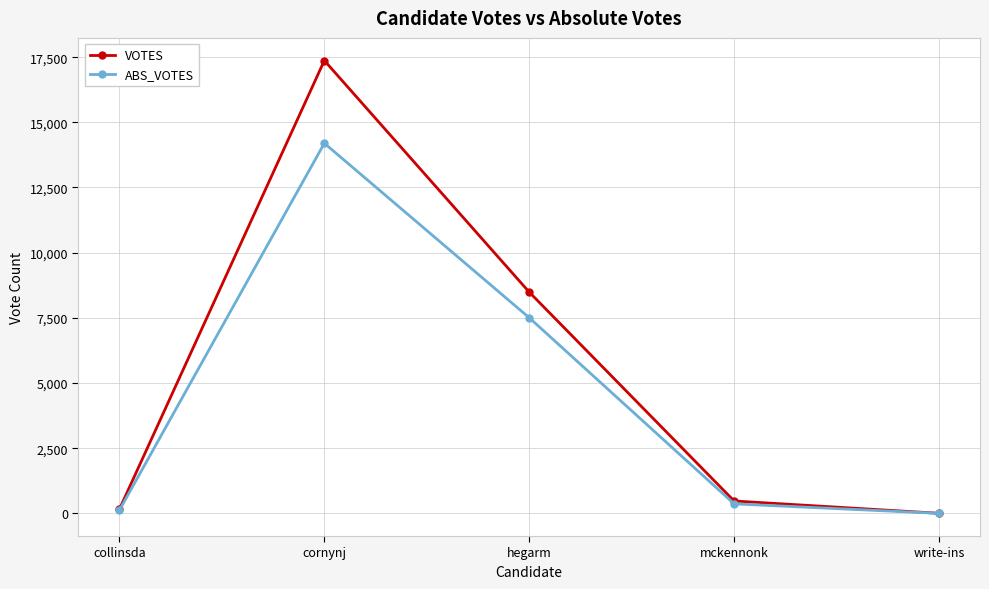

What is the sum of the VOTES values at cornynj and write-ins?

17373